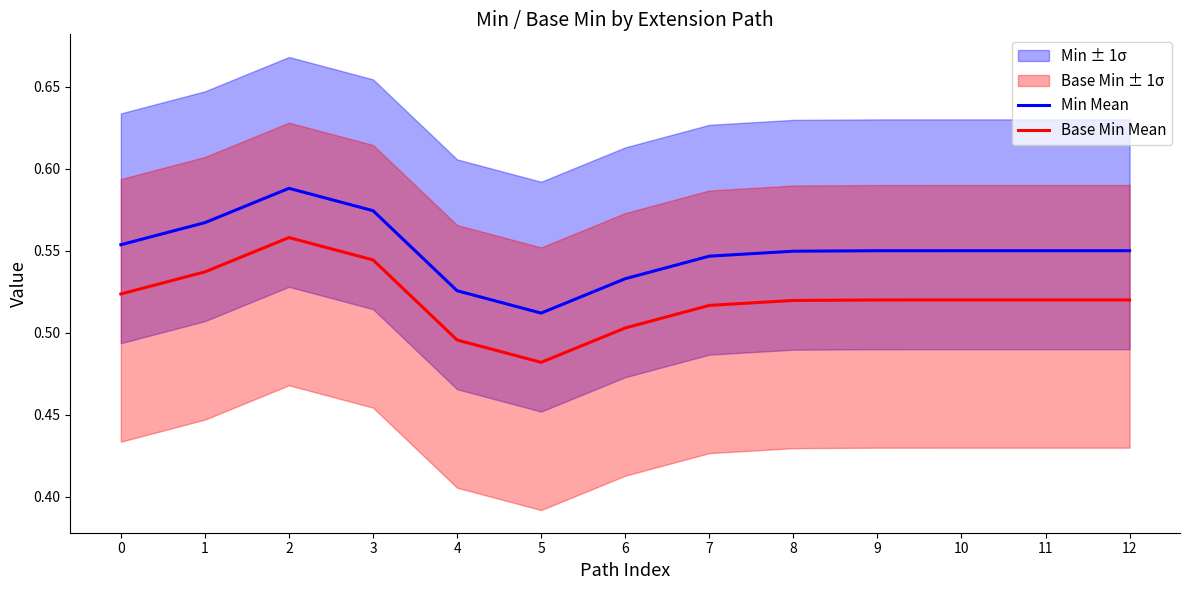

What value does the Min Mean series have at 3?

0.6